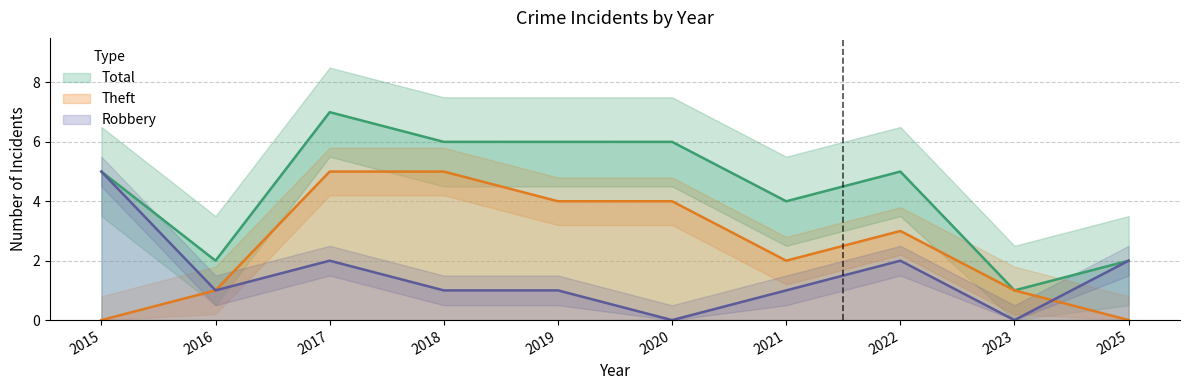

At which category does Robbery reach its first local valley?

2016